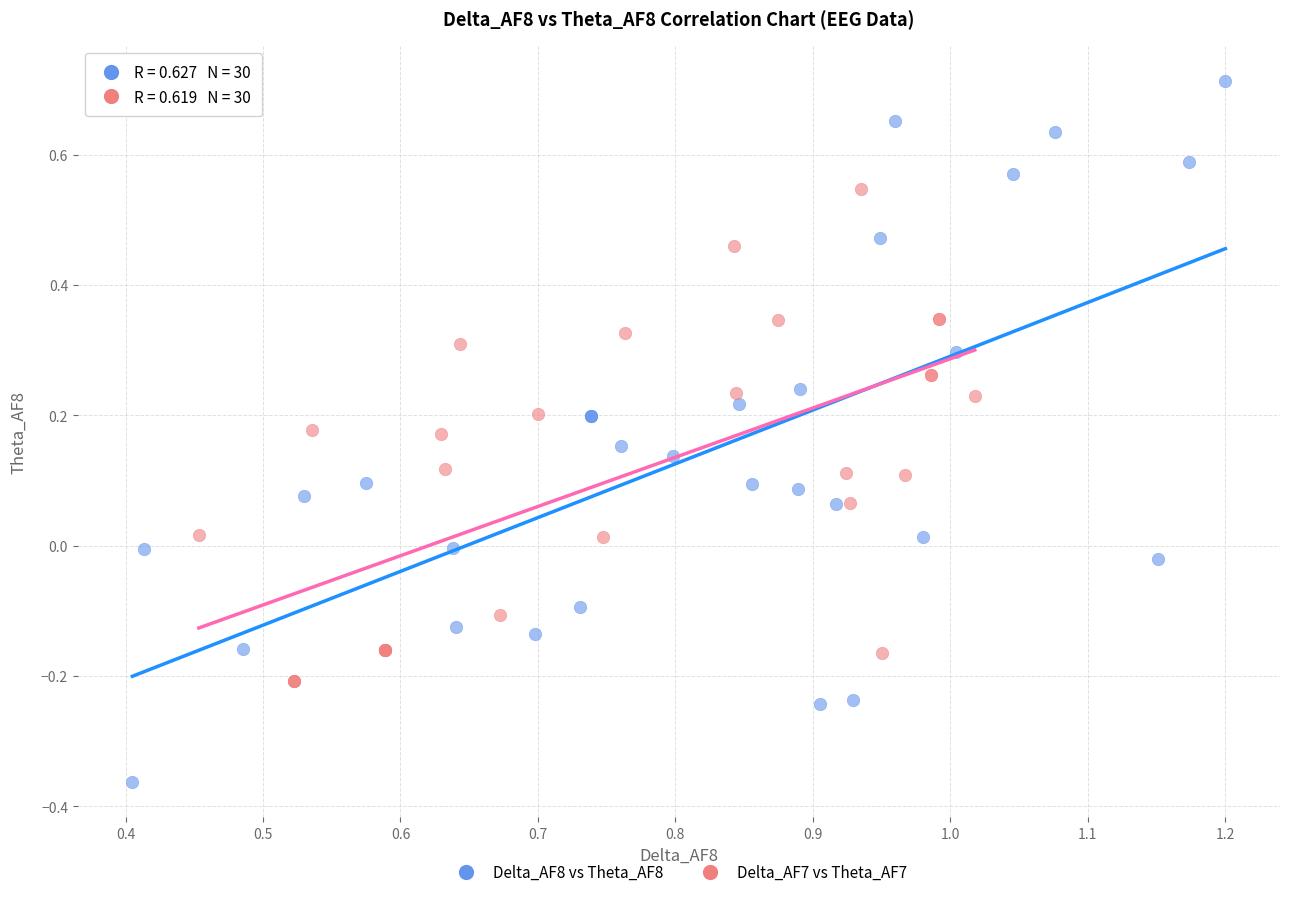

Which series has the largest Y range (max minus min)?

Delta_AF8 vs Theta_AF8